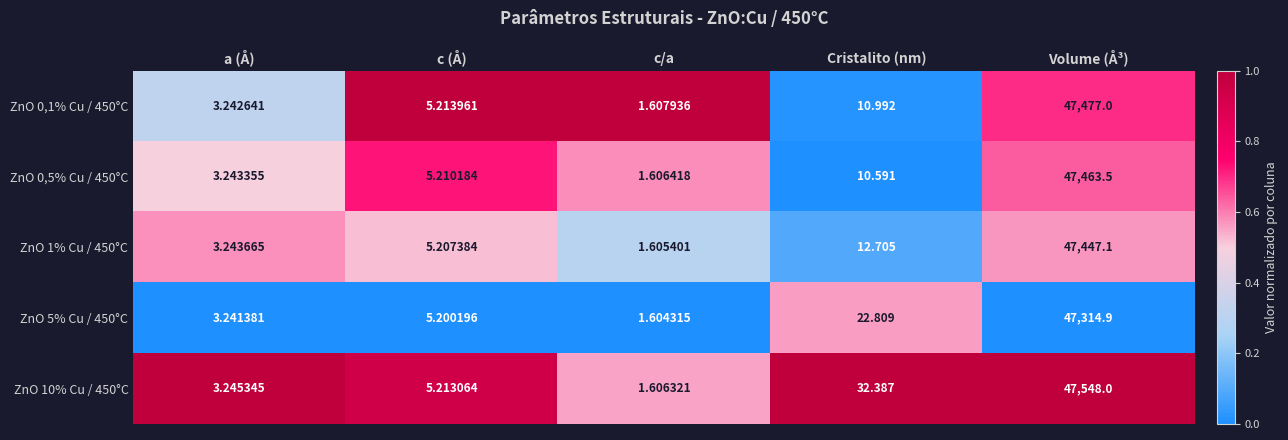

List the labels in order of ZnO 5% Cu / 450°C value, smallest first.

c/a, a (Å), c (Å), Cristalito (nm), Volume (Å³)